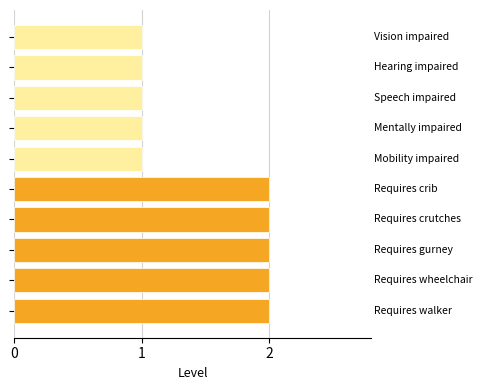

What is the average value?

2